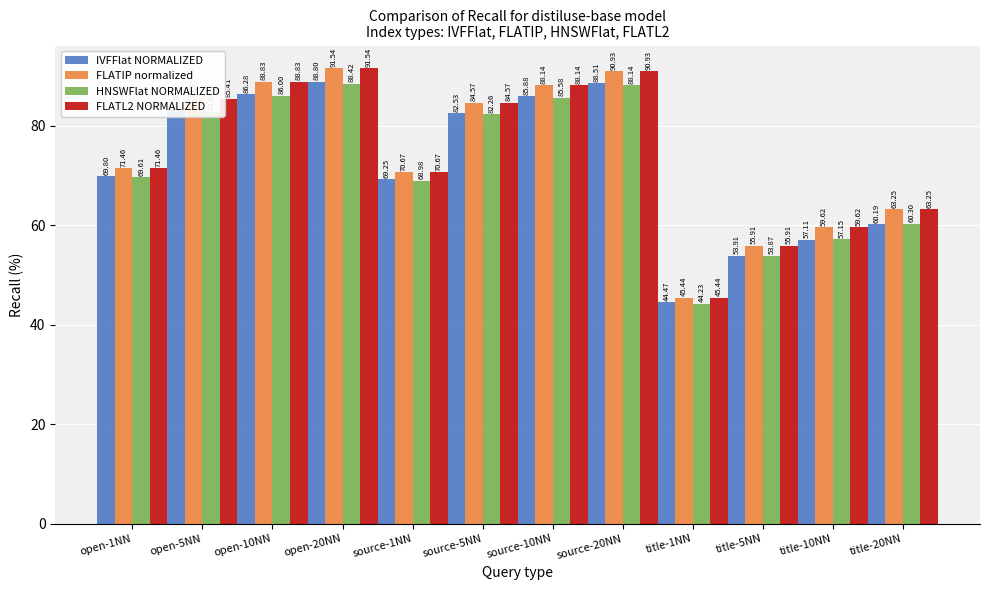

Is it true that FLATL2 NORMALIZED equals 88.8 at open-10NN?

True